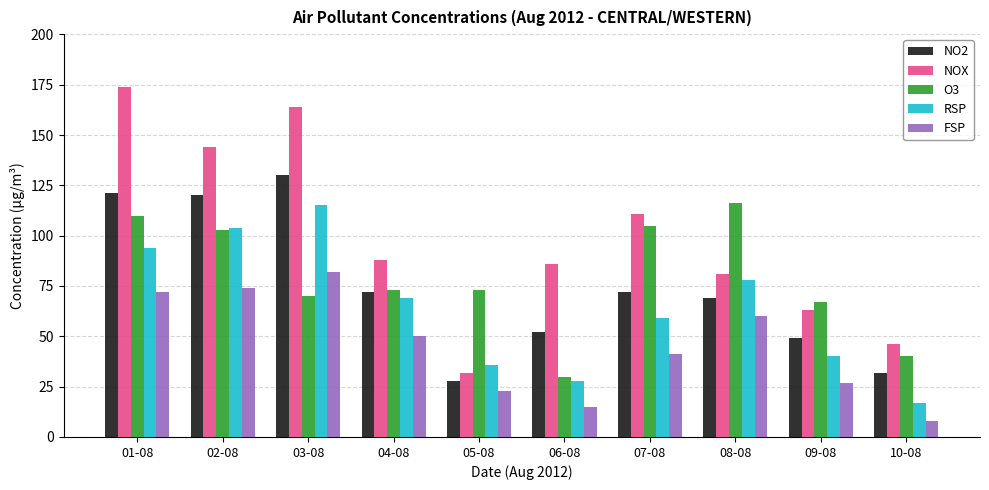

What is the total value across all series at 05-08?

192